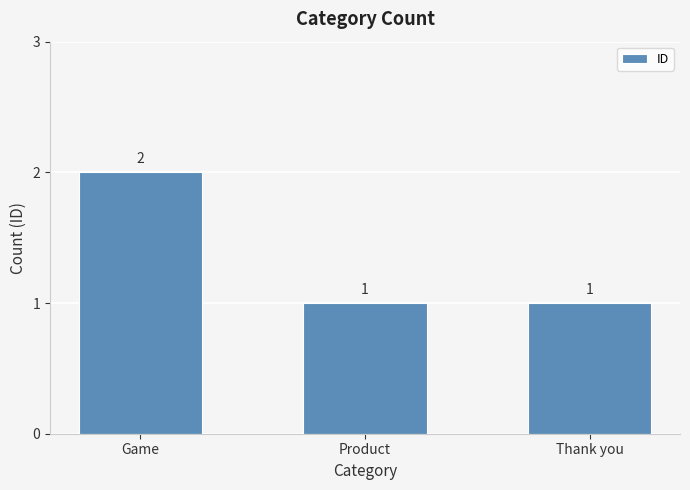

What is the label of the 1st bar from the right?

Thank you